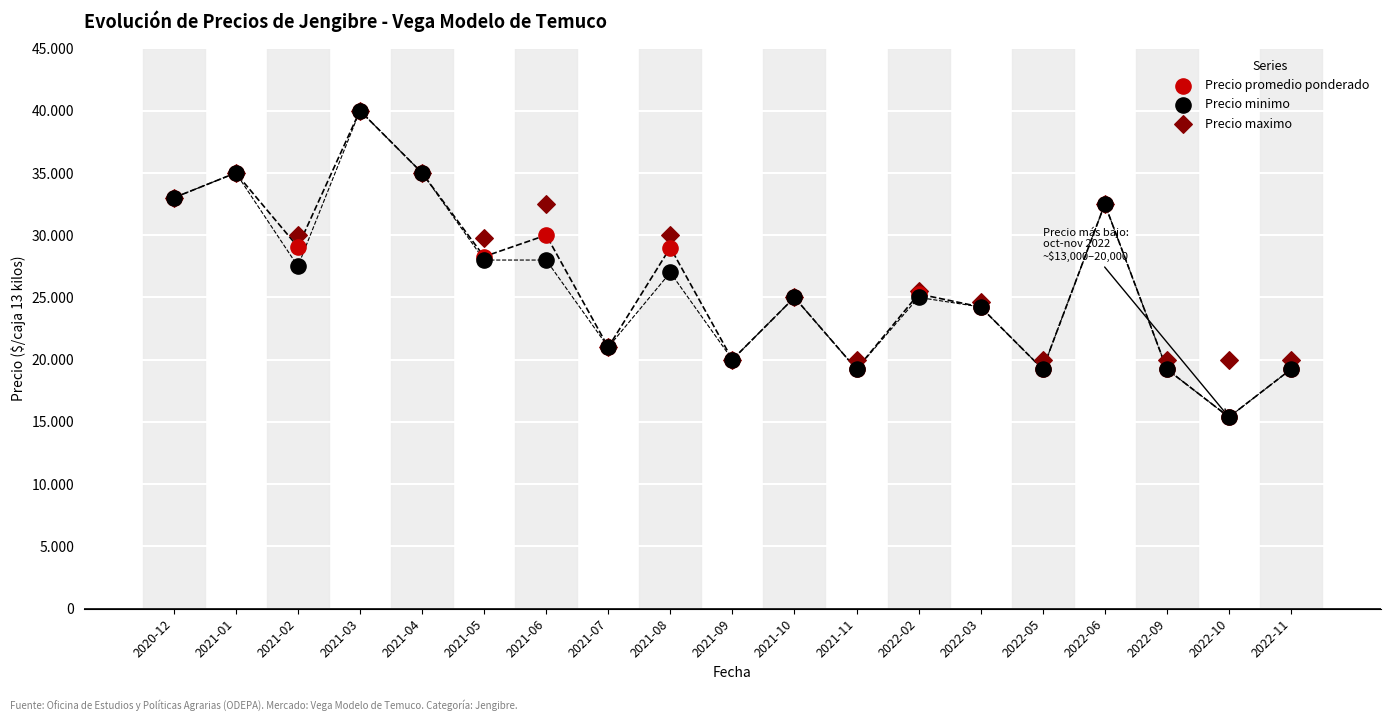

What are all the series names shown in the legend?

Precio promedio ponderado, Precio minimo, Precio maximo